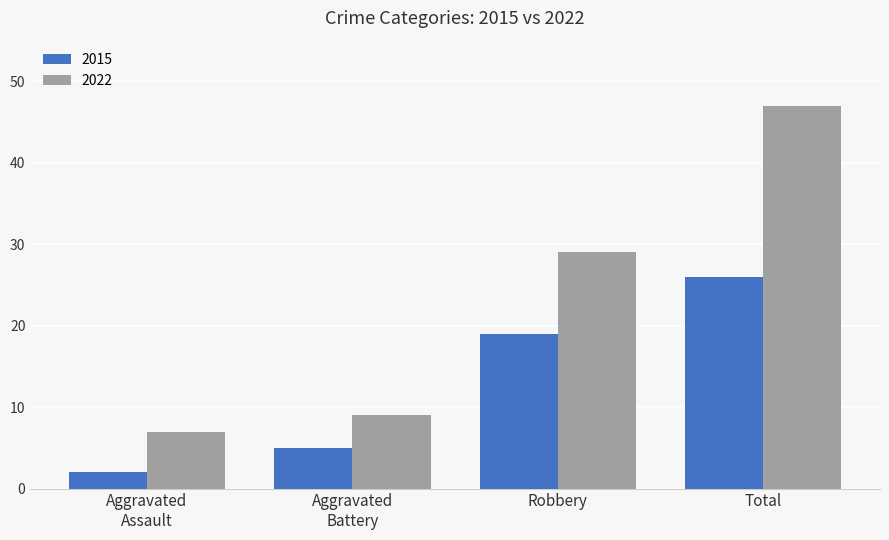

How many groups of bars are there?

4